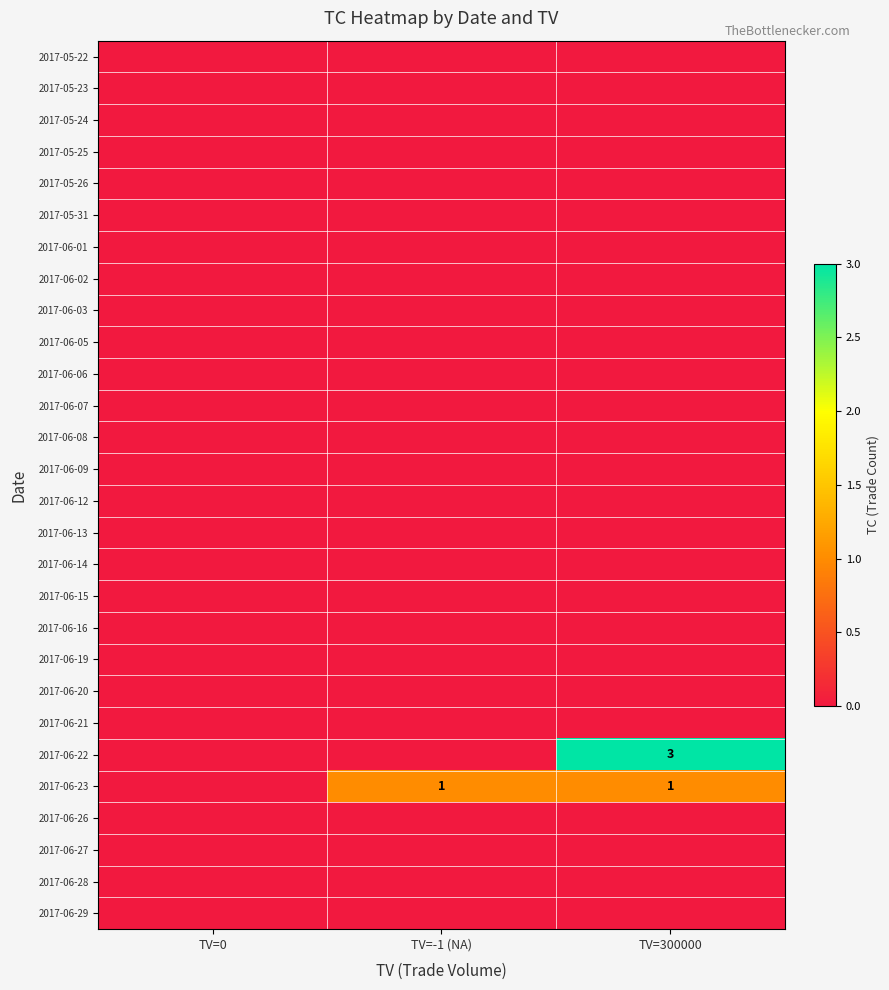

Is the value of 2017-05-24 at TV=-1 (NA) greater than the value of 2017-06-12 at TV=300000?

No